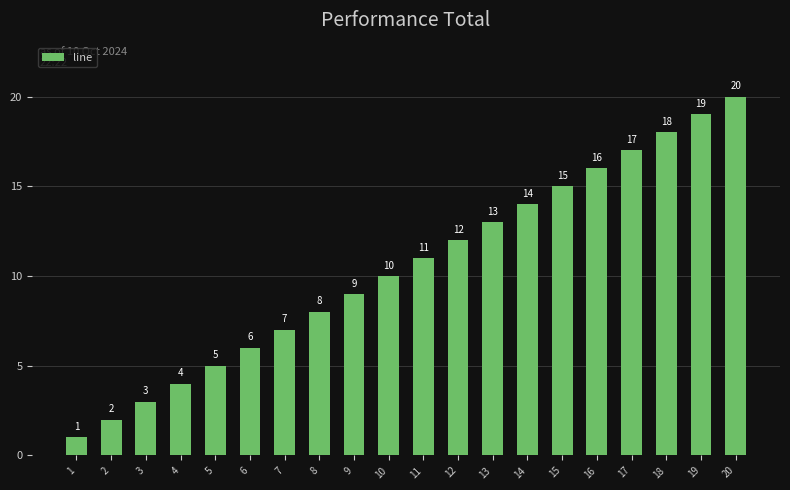

Does the chart contain any negative values?

No